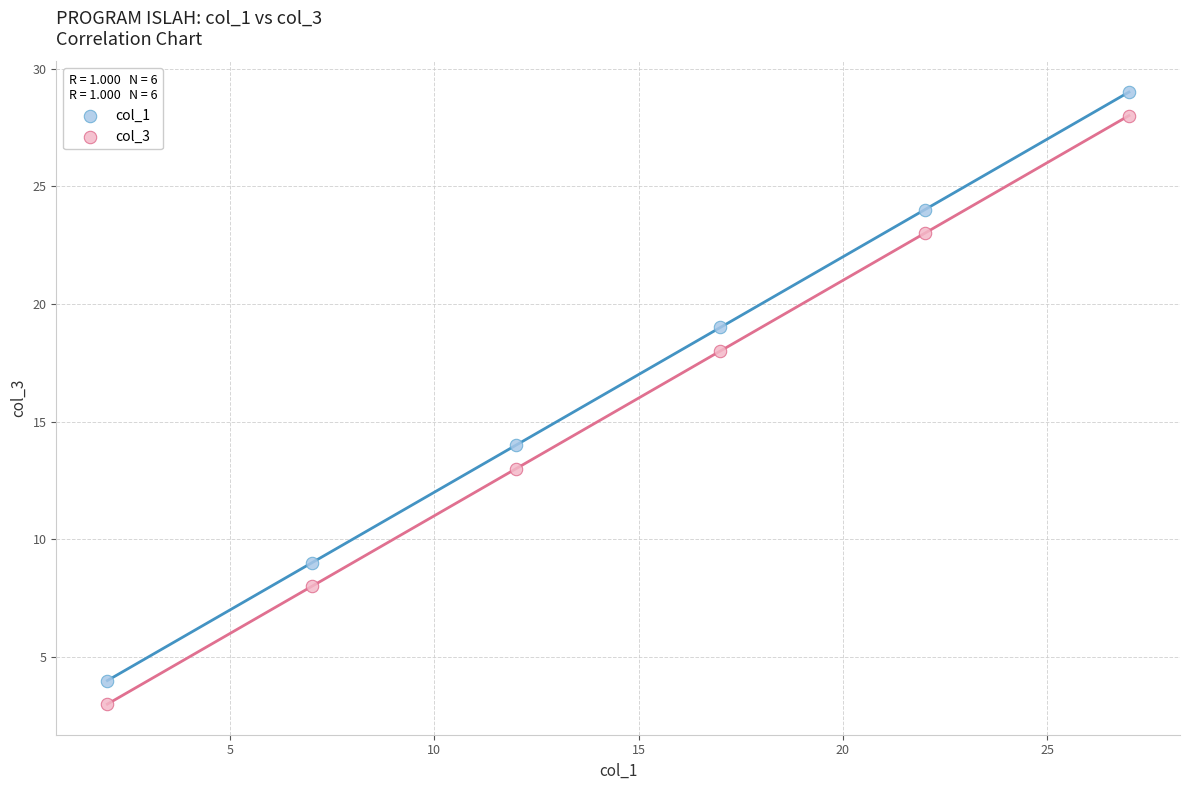

What are all the series names shown in the legend?

col_1, col_3